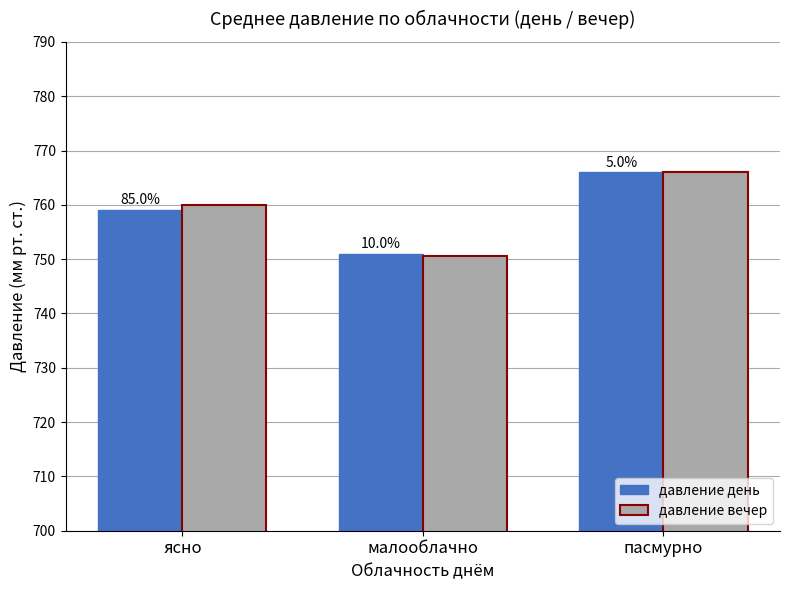

What is the difference between the maximum and second lowest values in the давление день series?

6.9